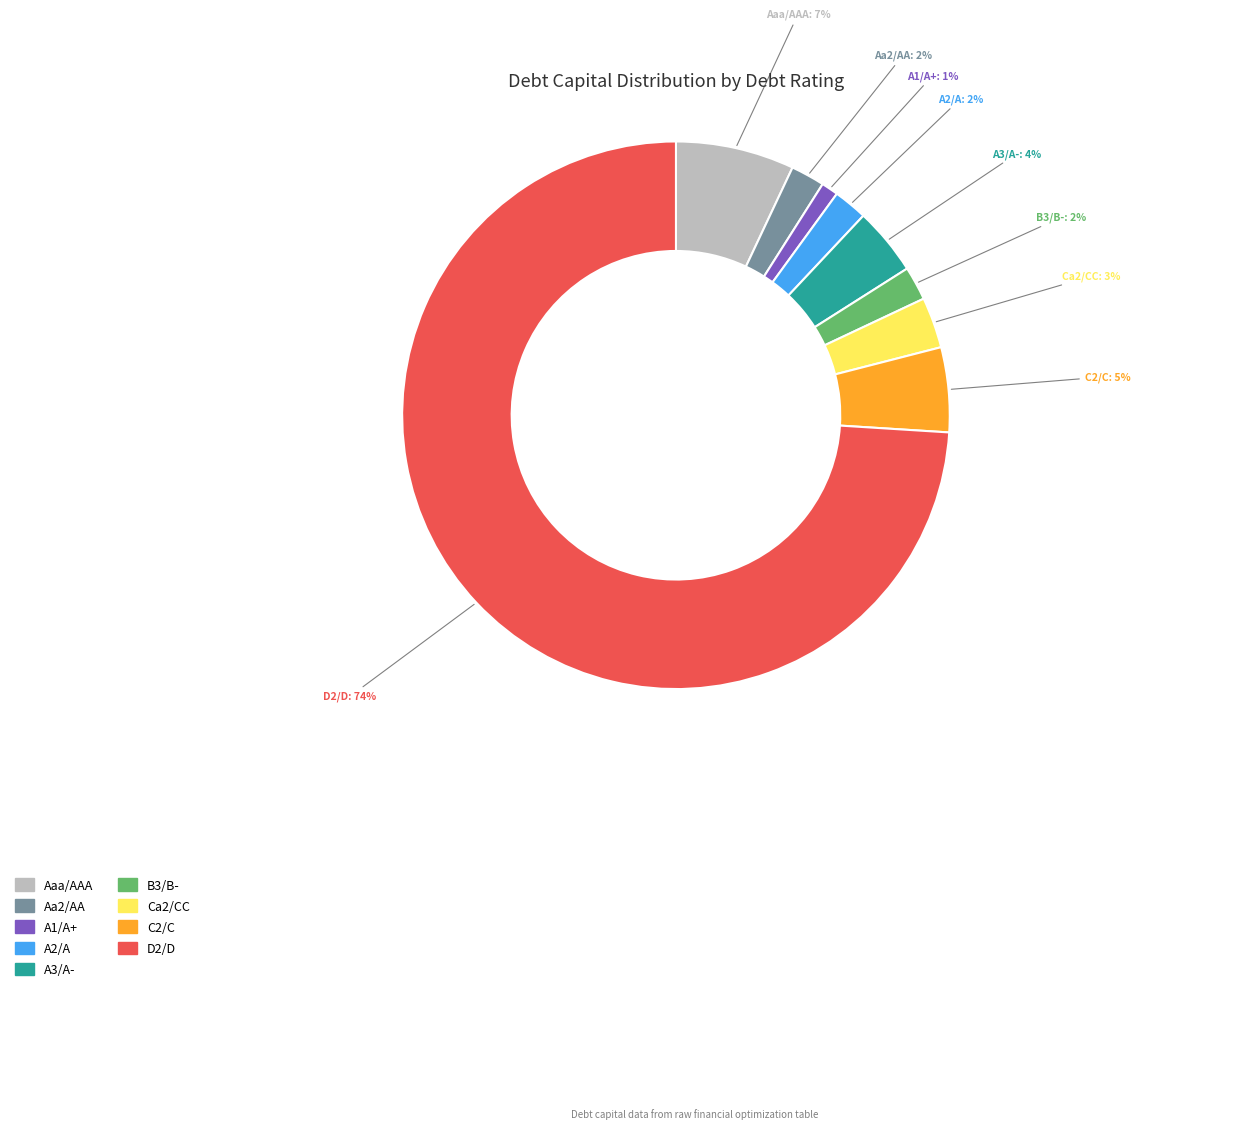

Between A1/A+ and A2/A, which is larger?

A2/A